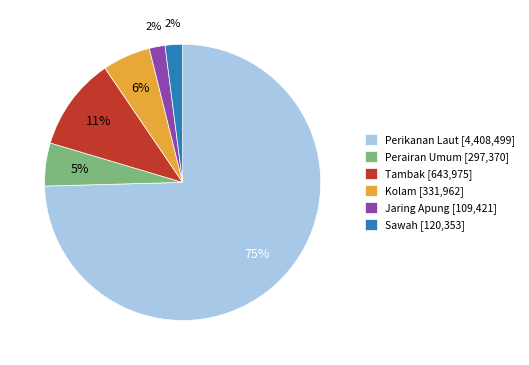

To the nearest percent, what portion does Kolam represent?

6%